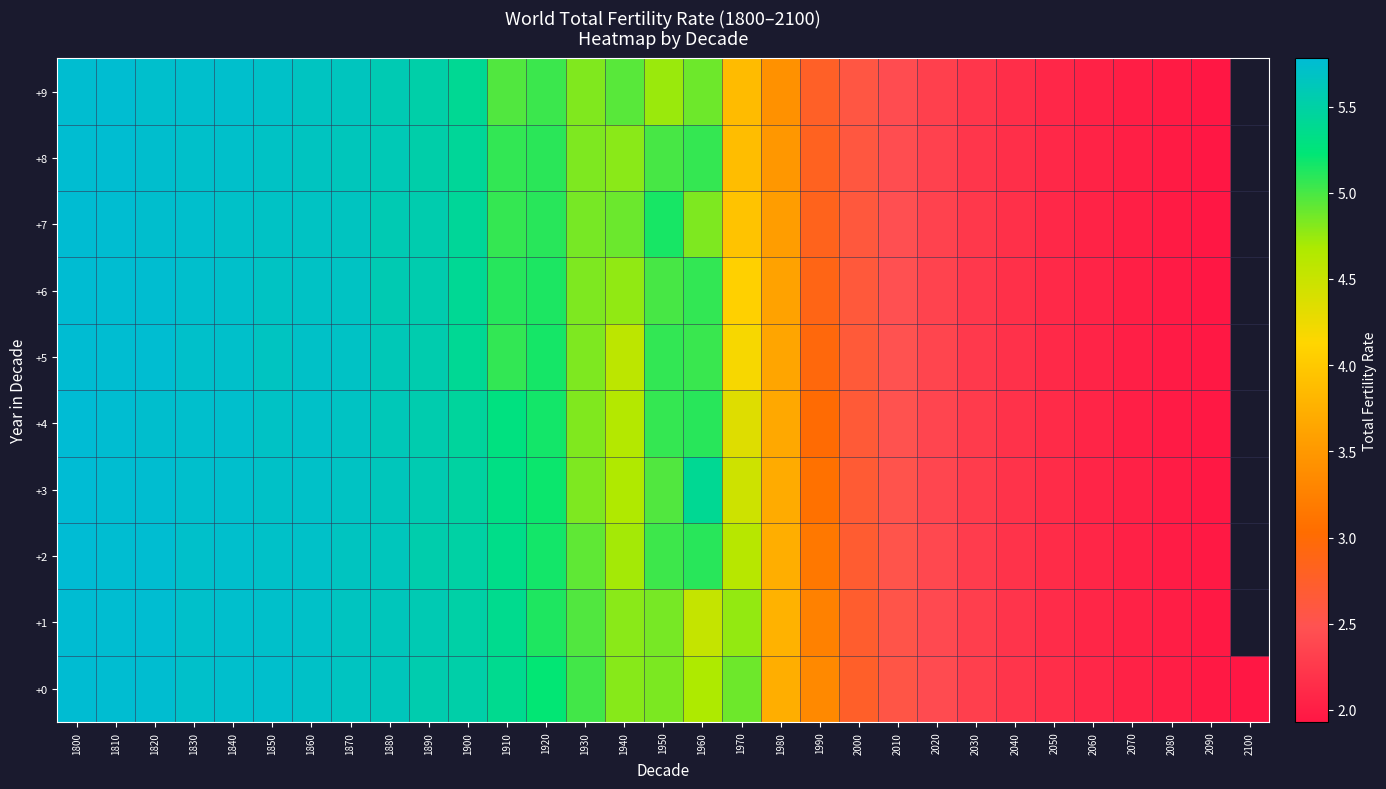

Is the value of +1 at 1890 greater than the value of +2 at 2070?

Yes